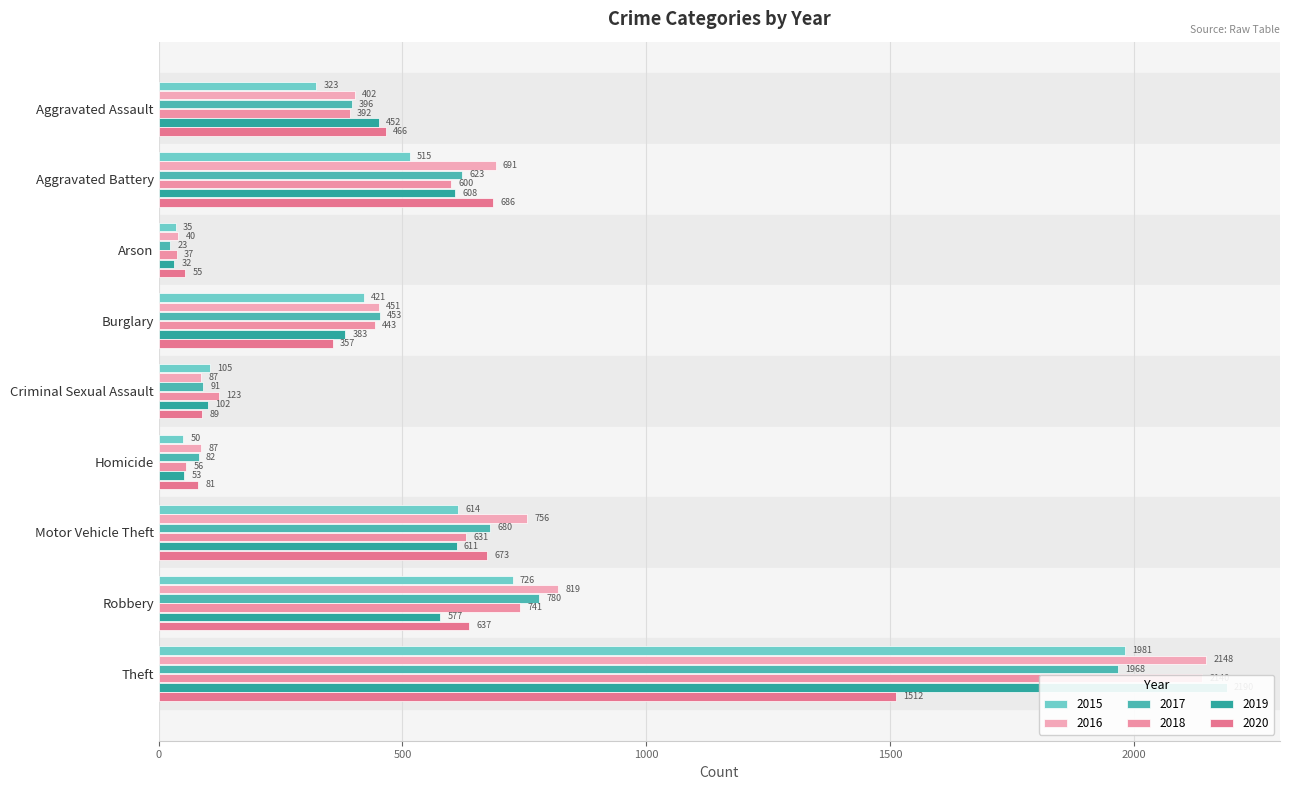

Count the number of categories in the chart.

9